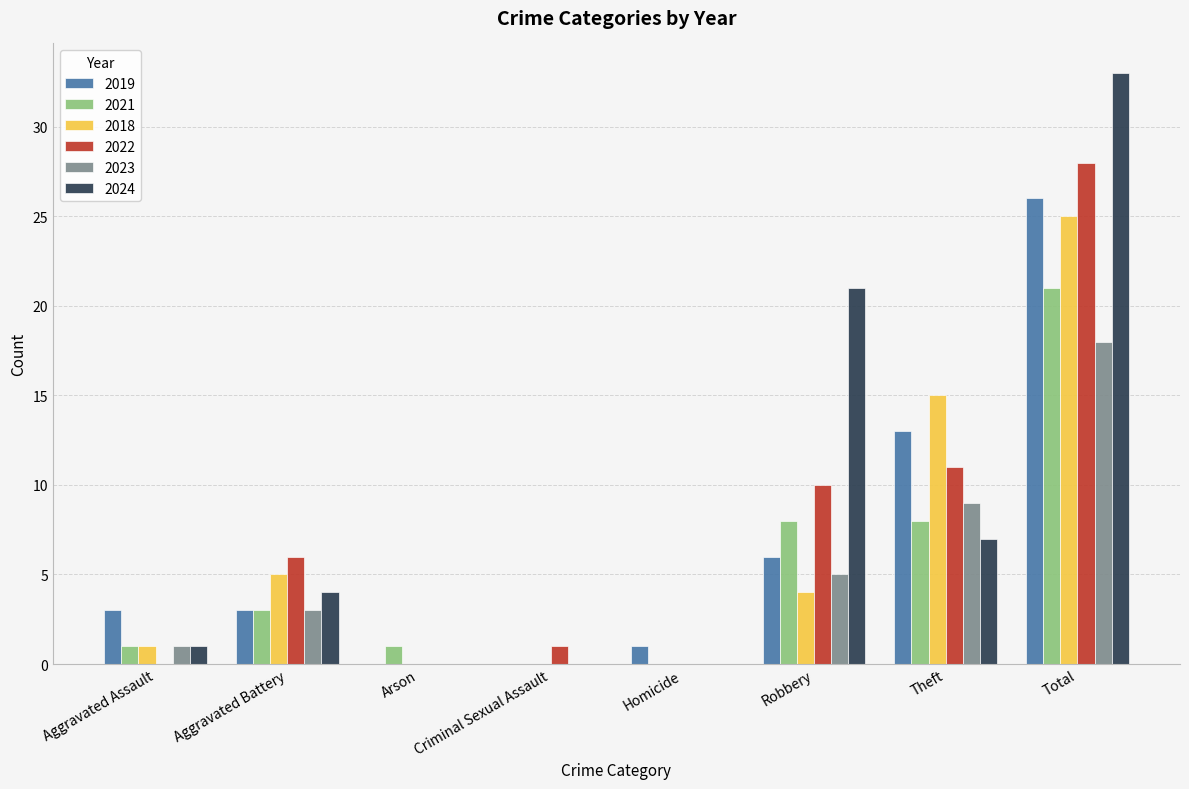

Where is 2019 nearest to the value 13?

Theft